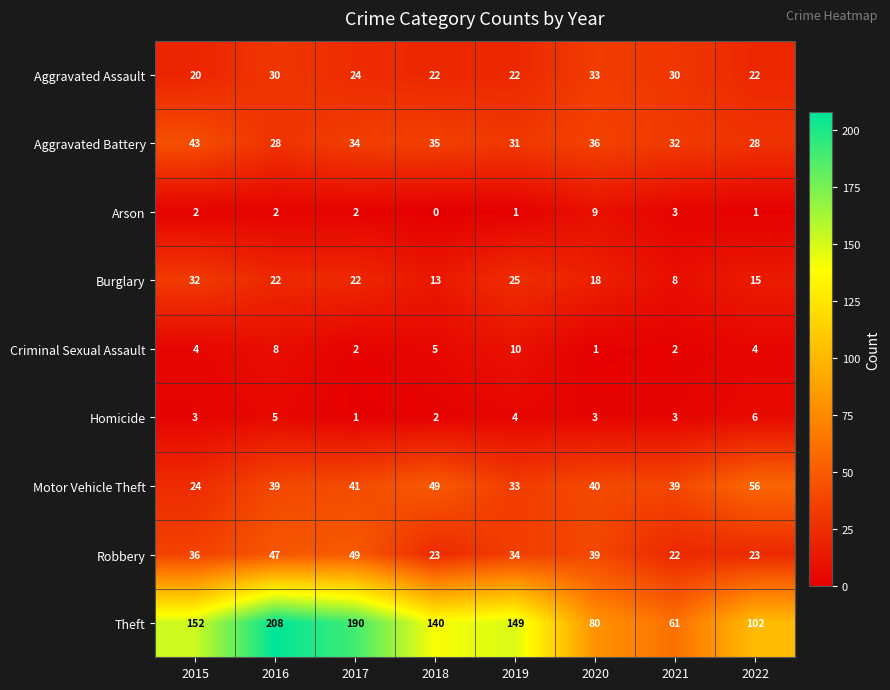

At which category is the sum across all series the highest?

2016